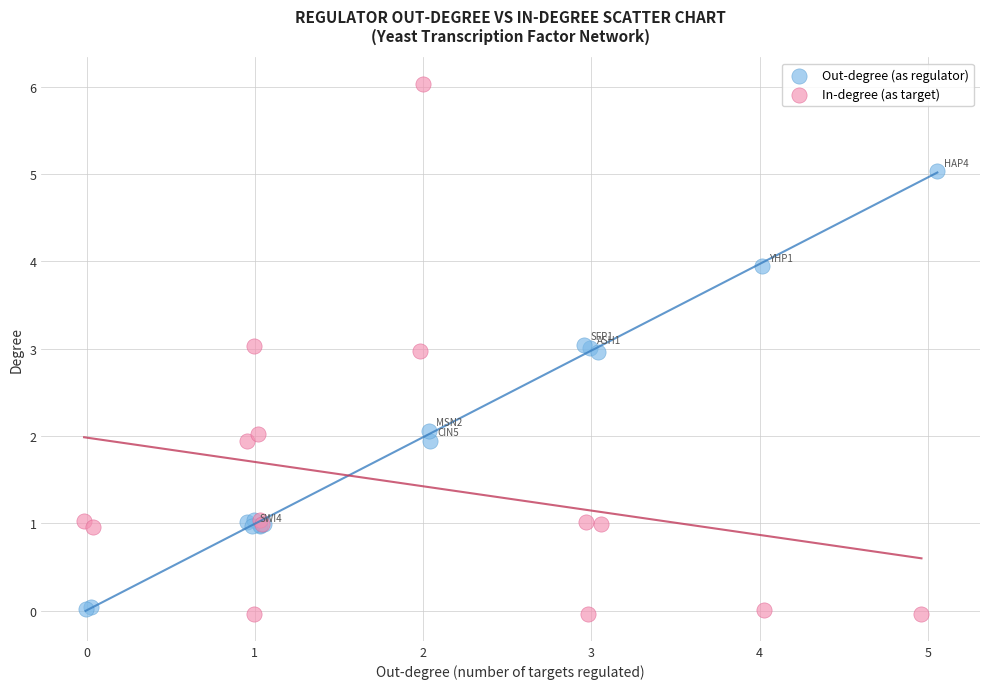

Which series has the widest spread of Y values?

In-degree (as target)